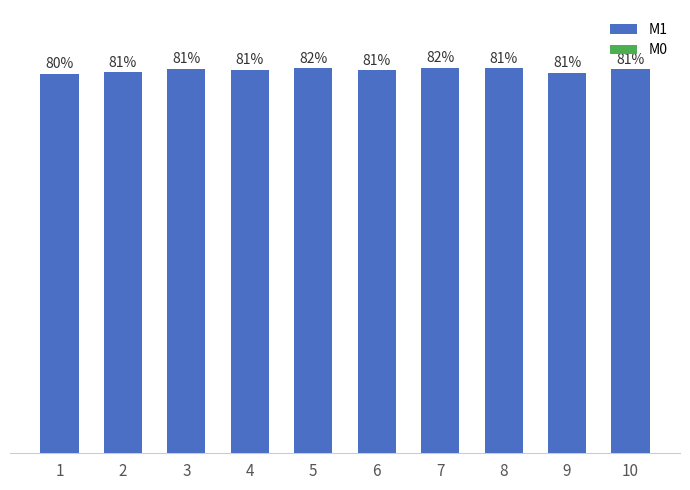

Reading left to right, transcribe all the data shown in this chart.

M1: 1=0.8	2=0.8	3=0.8	4=0.8	5=0.8	6=0.8	7=0.8	8=0.8	9=0.8	10=0.8
M0: 1=0.0	2=0.0	3=0.0	4=0.0	5=0.0	6=0.0	7=0.0	8=0.0	9=0.0	10=0.0